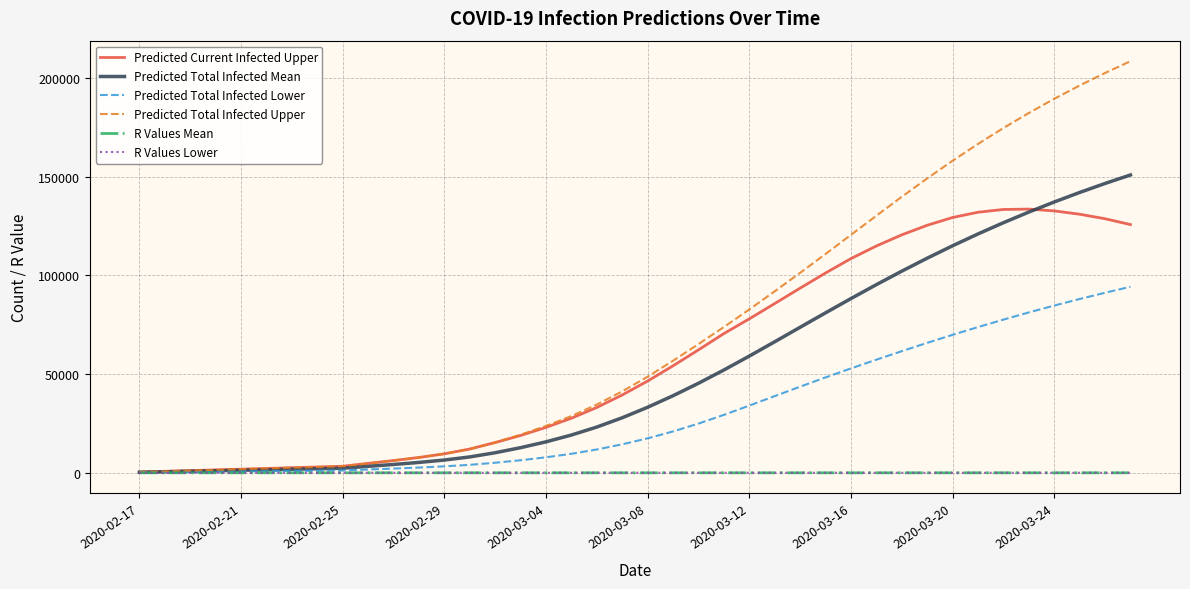

How many series are shown in this chart?

6